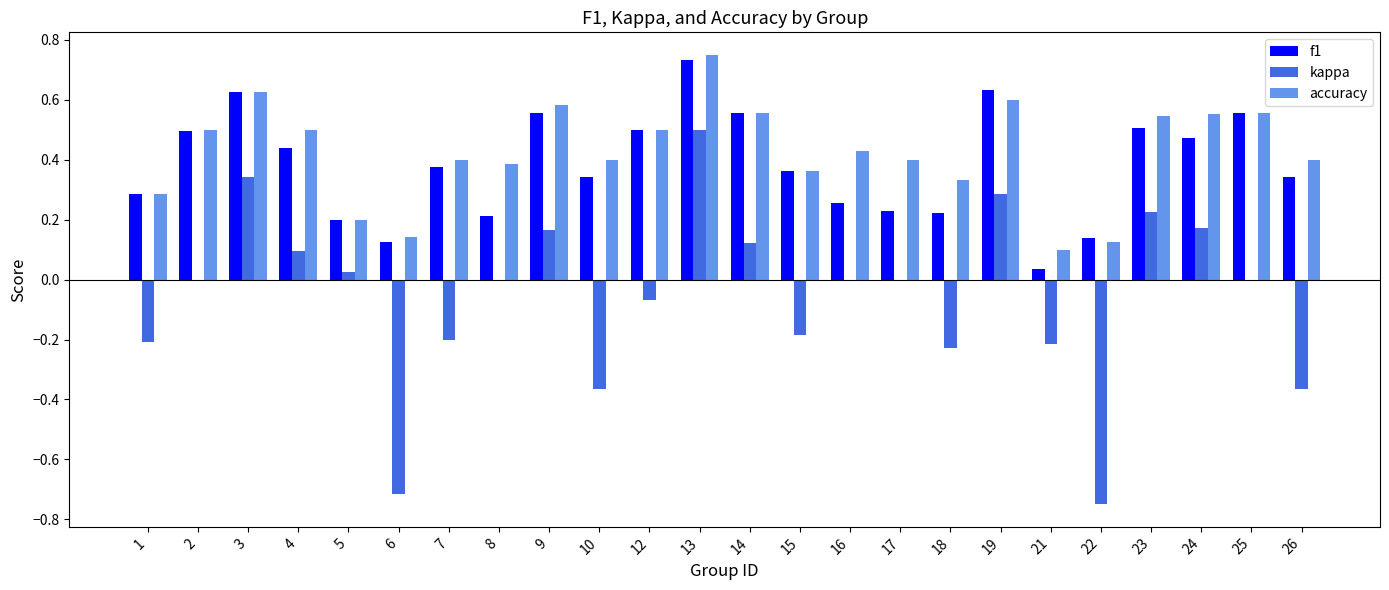

What is the sum of all f1 values?

9.2